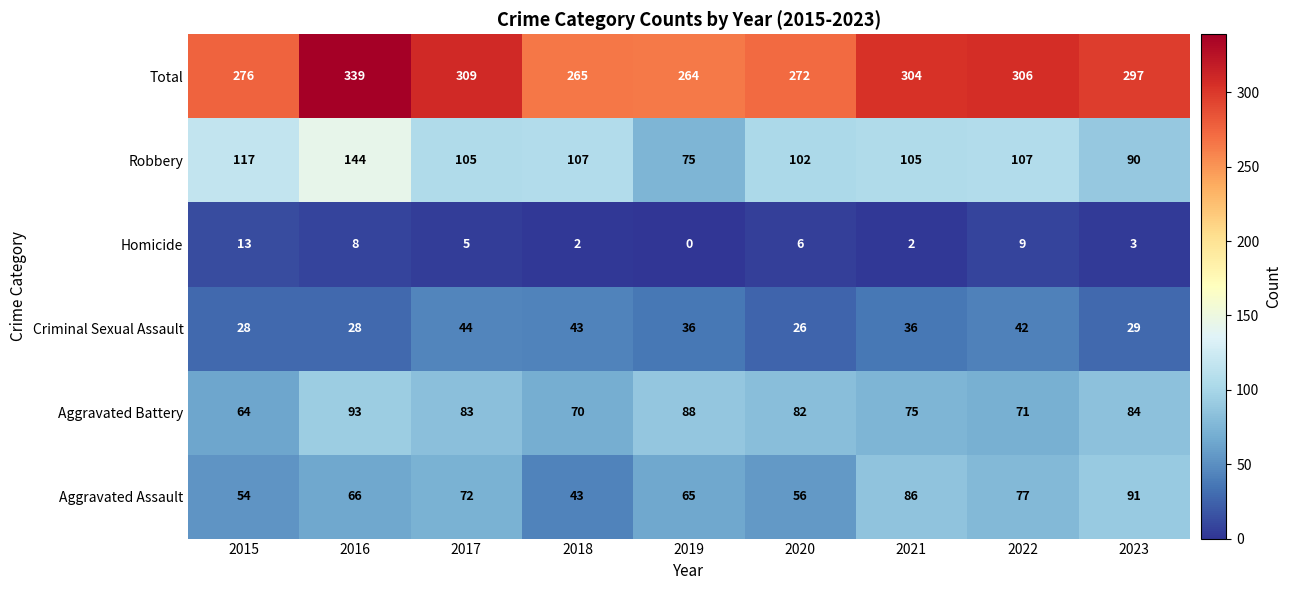

What is the difference between the highest and lowest values at 2015?

263